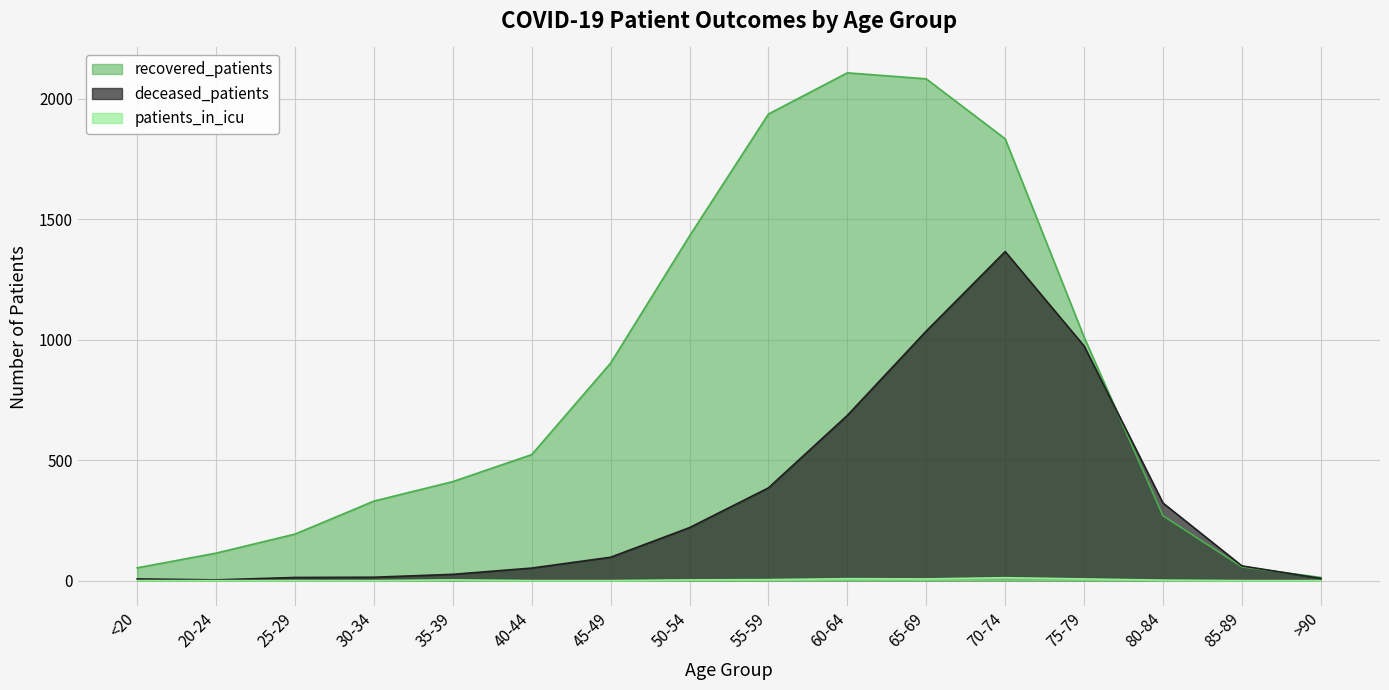

At which label is deceased_patients closest to 684?

60-64